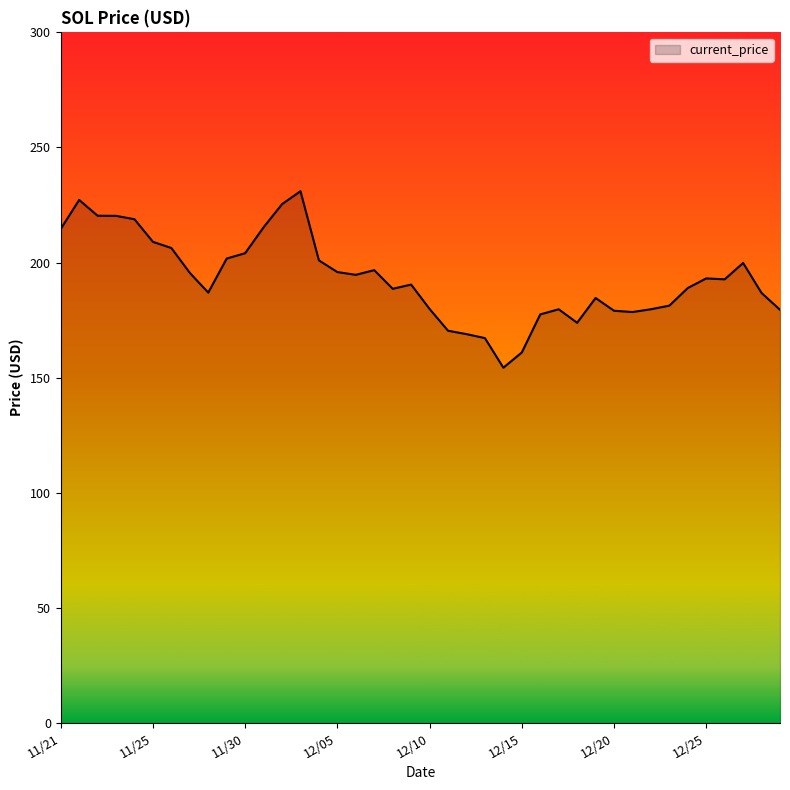

What is the difference between the maximum and minimum values?

76.7